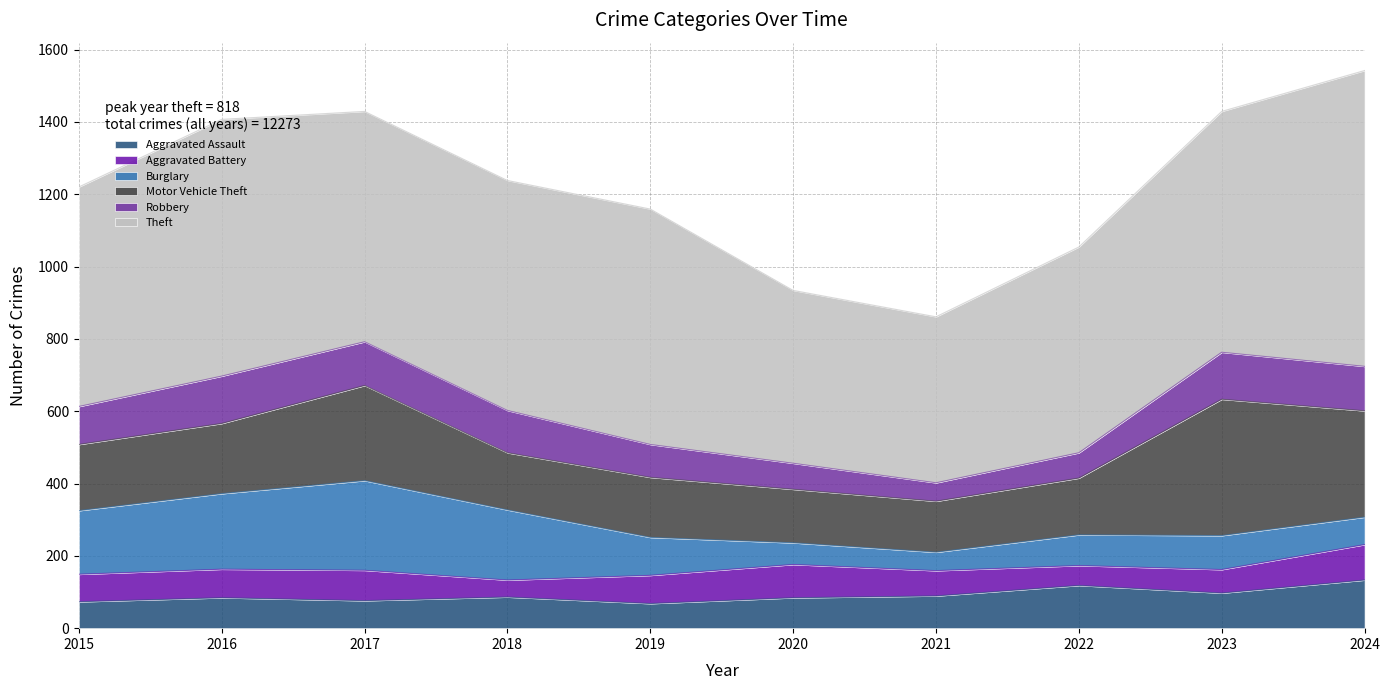

What is the sum of the Theft values at 2015 and 2024?

1425